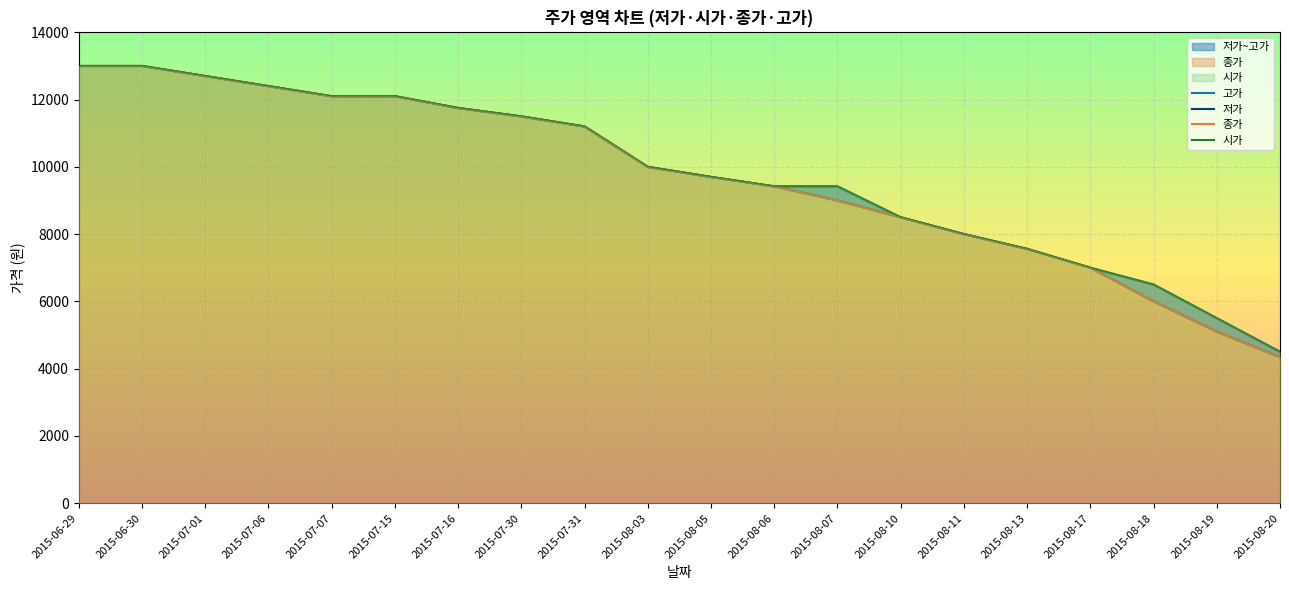

Reading right to left, extract all data points from this chart.

고가: 4500	5500	6500	7000	7560	8000	8500	9420	9420	9700	10000	11200	11500	11750	12100	12100	12400	12700	13000	13000
저가: 4340	5100	6000	7000	7560	8000	8500	9000	9420	9700	10000	11200	11500	11750	12100	12100	12400	12700	13000	13000
종가: 4340	5100	6000	7000	7560	8000	8500	9000	9420	9700	10000	11200	11500	11750	12100	12100	12400	12700	13000	13000
시가: 4500	5500	6500	7000	7560	8000	8500	9420	9420	9700	10000	11200	11500	11750	12100	12100	12400	12700	13000	13000